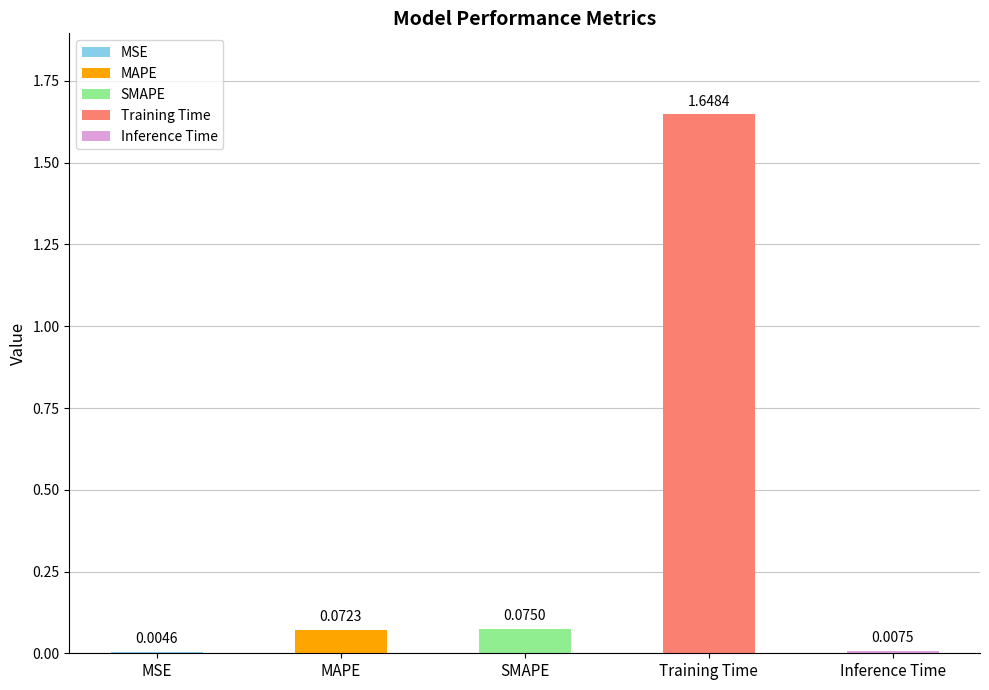

Rank the categories by value from highest to lowest.

Training Time, SMAPE, MAPE, Inference Time, MSE